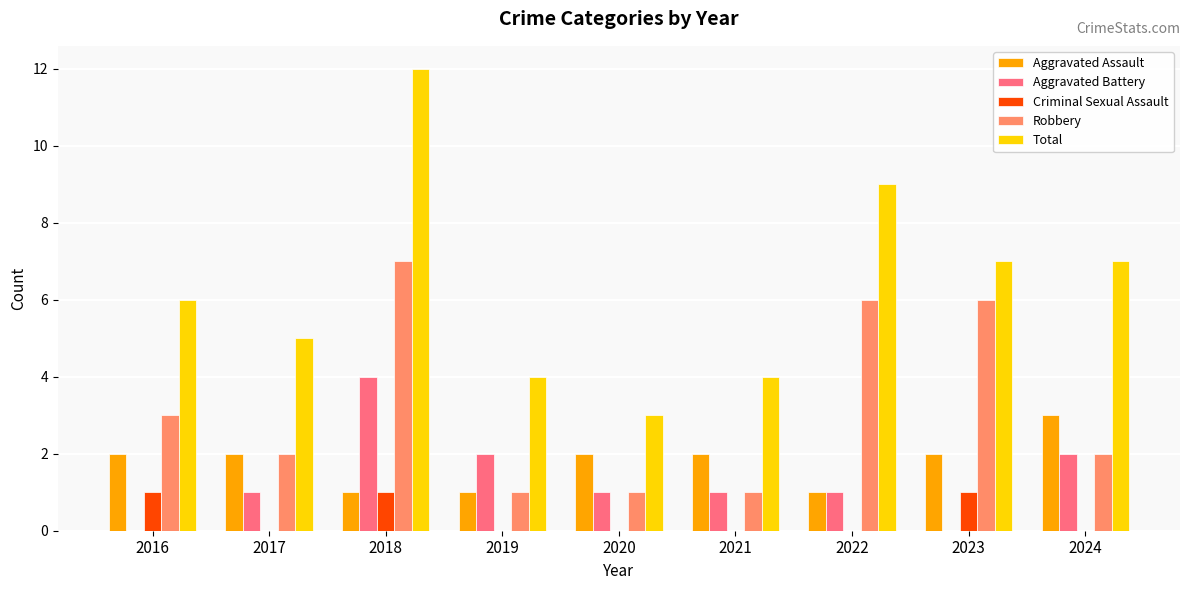

What is the total value across all series at 2018?

25